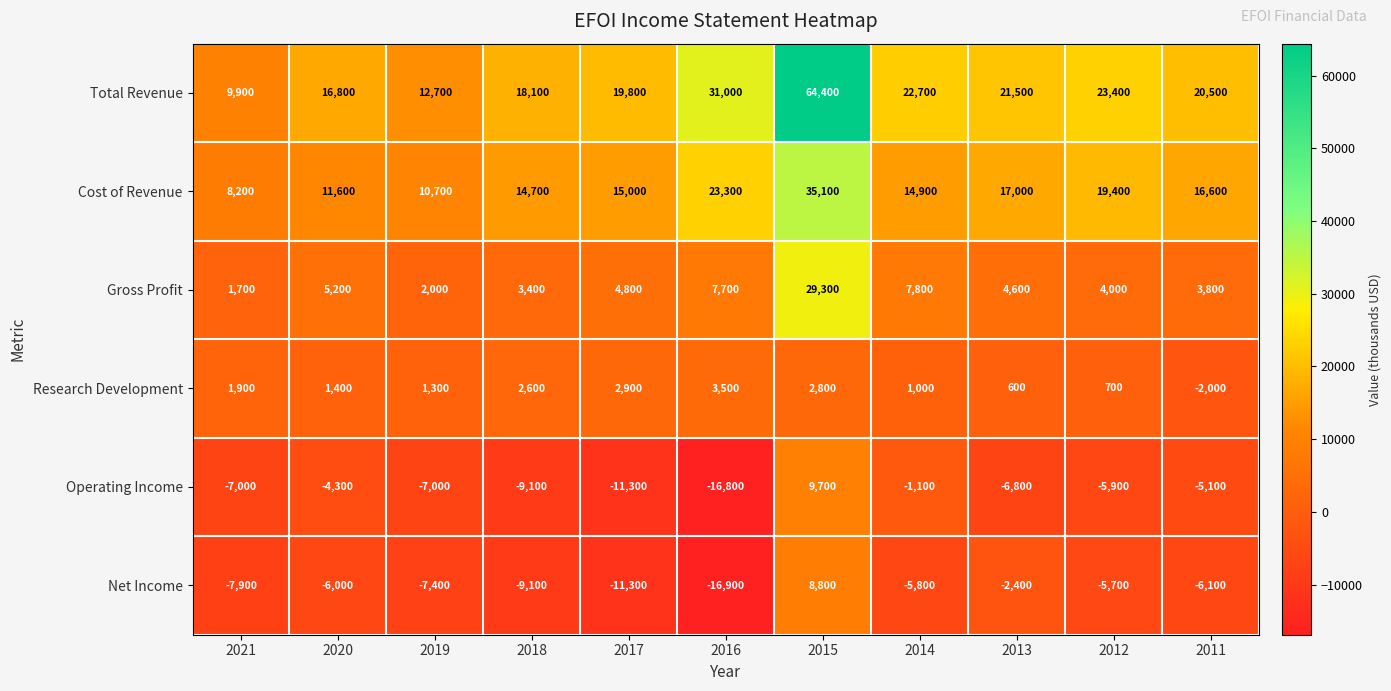

Where is Operating Income nearest to the value -3550?

2020